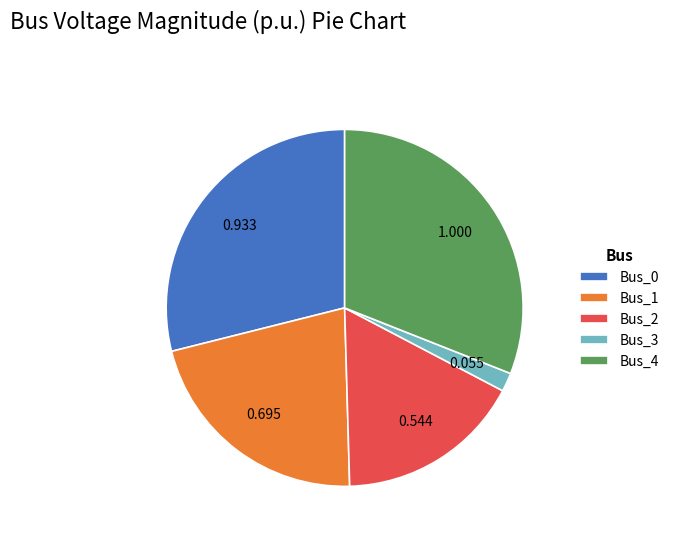

Which category has the biggest portion of the pie?

Bus_4